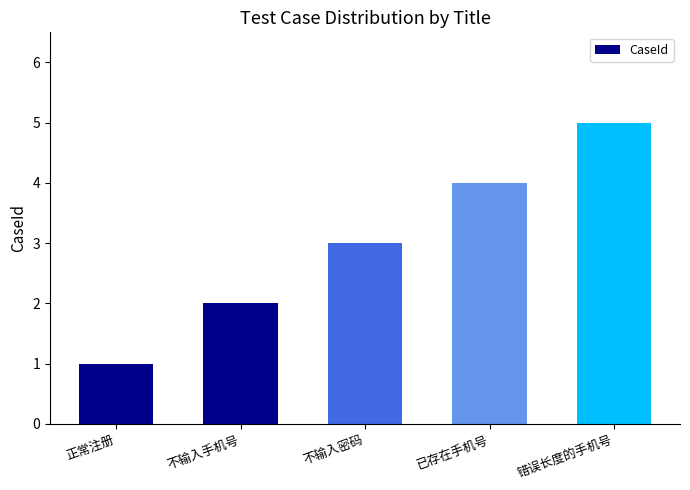

What is the change in value from 正常注册 to 不输入密码?

+2